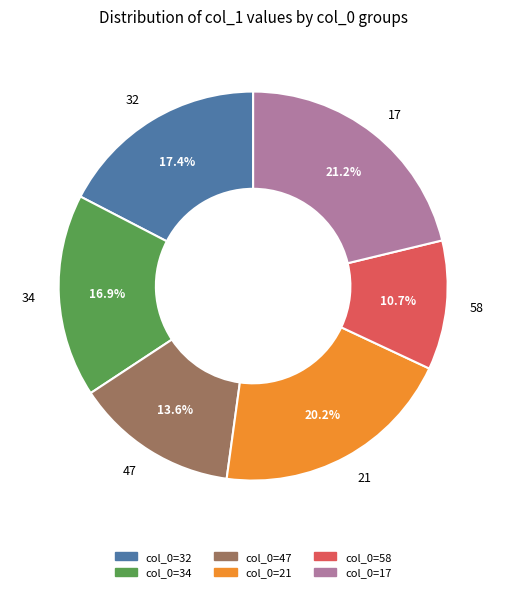

How many slices are in this pie chart?

6